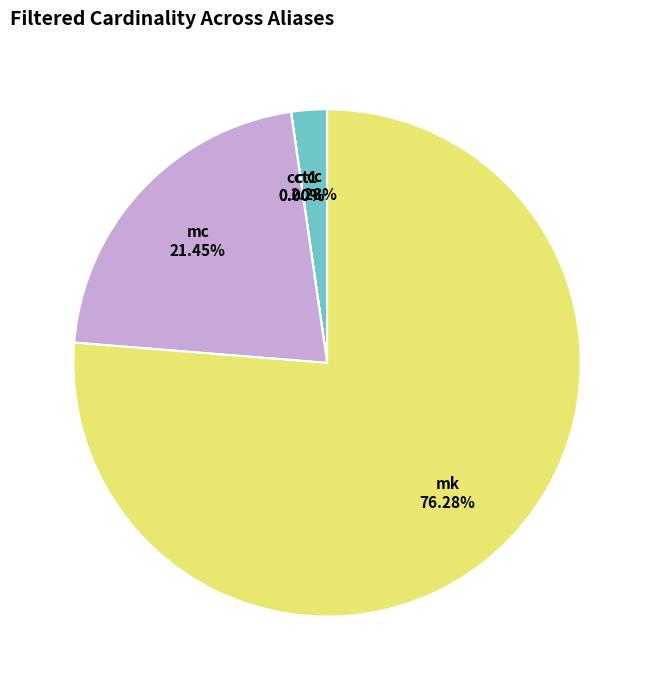

What is the largest slice in the pie chart?

mk